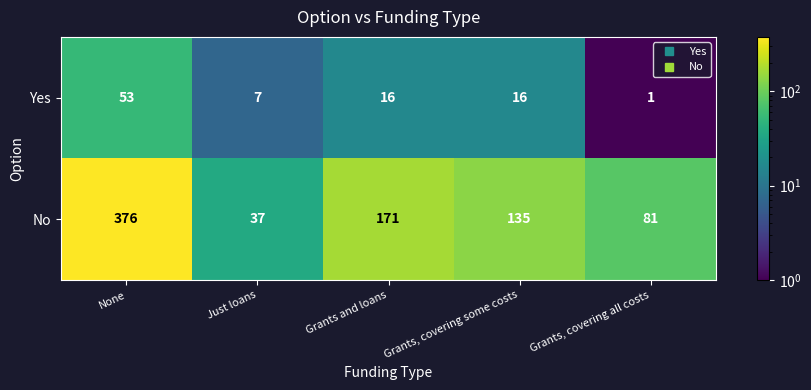

Reading left to right, extract all data points from this chart.

Yes: None=53	Just loans=7	Grants and loans=16	Grants, covering some costs=16	Grants, covering all costs=1
No: None=376	Just loans=37	Grants and loans=171	Grants, covering some costs=135	Grants, covering all costs=81